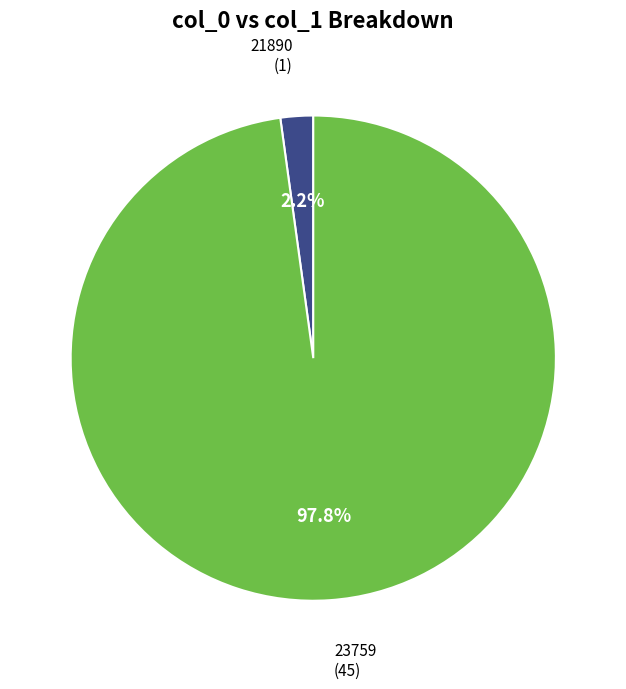

Is there a majority slice in this chart?

Yes